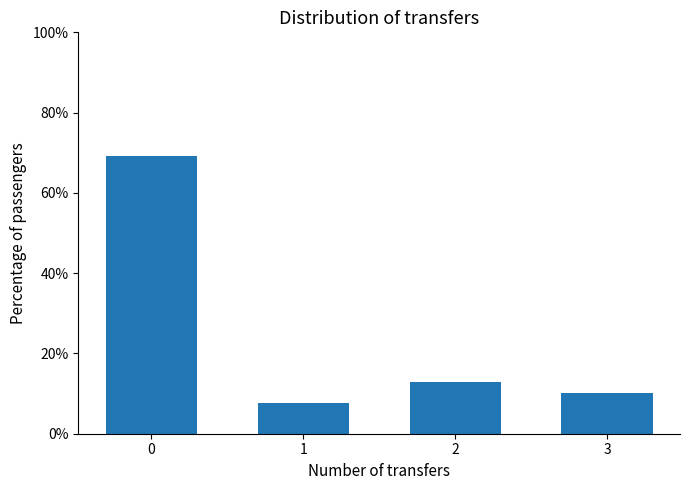

Reading left to right, transcribe all the data shown in this chart.

69.2	7.7	12.8	10.3